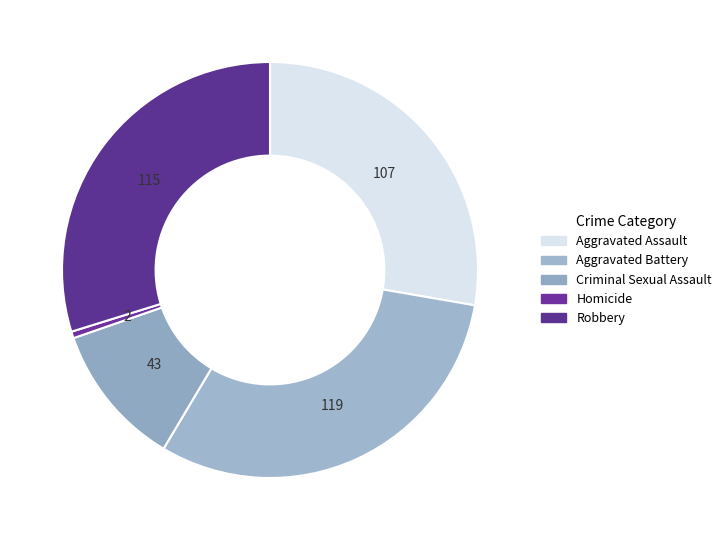

Between Homicide and Aggravated Assault, which is larger?

Aggravated Assault